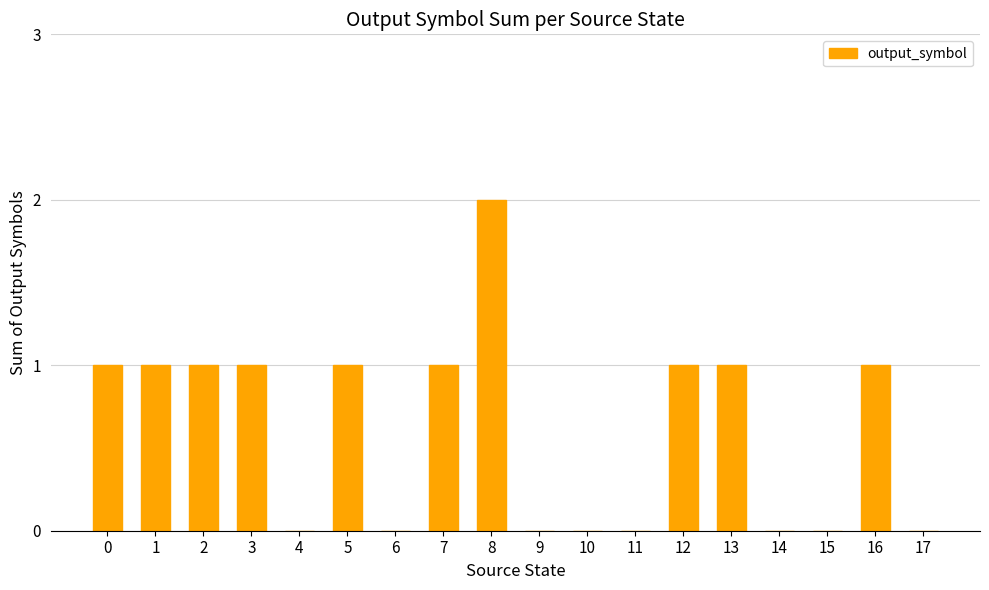

What is the sum of all values?

11